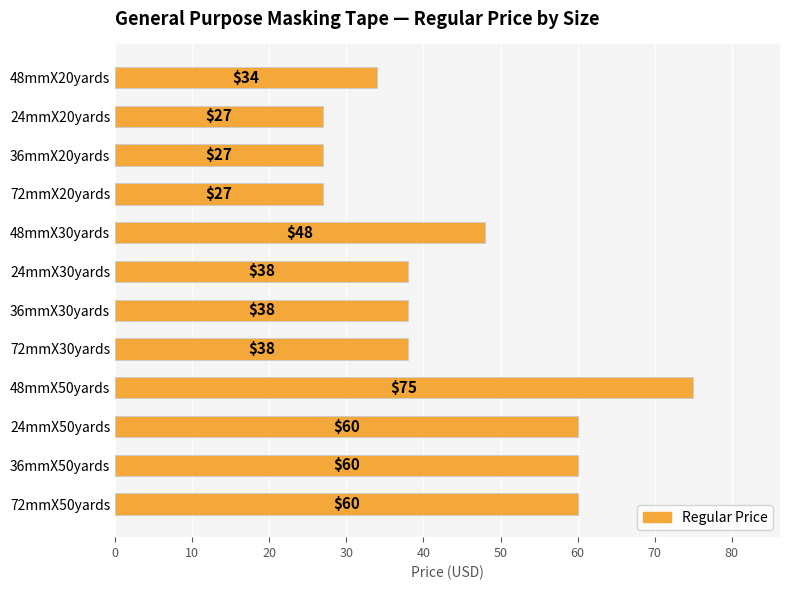

What position from the bottom is 24mmX50yards?

3